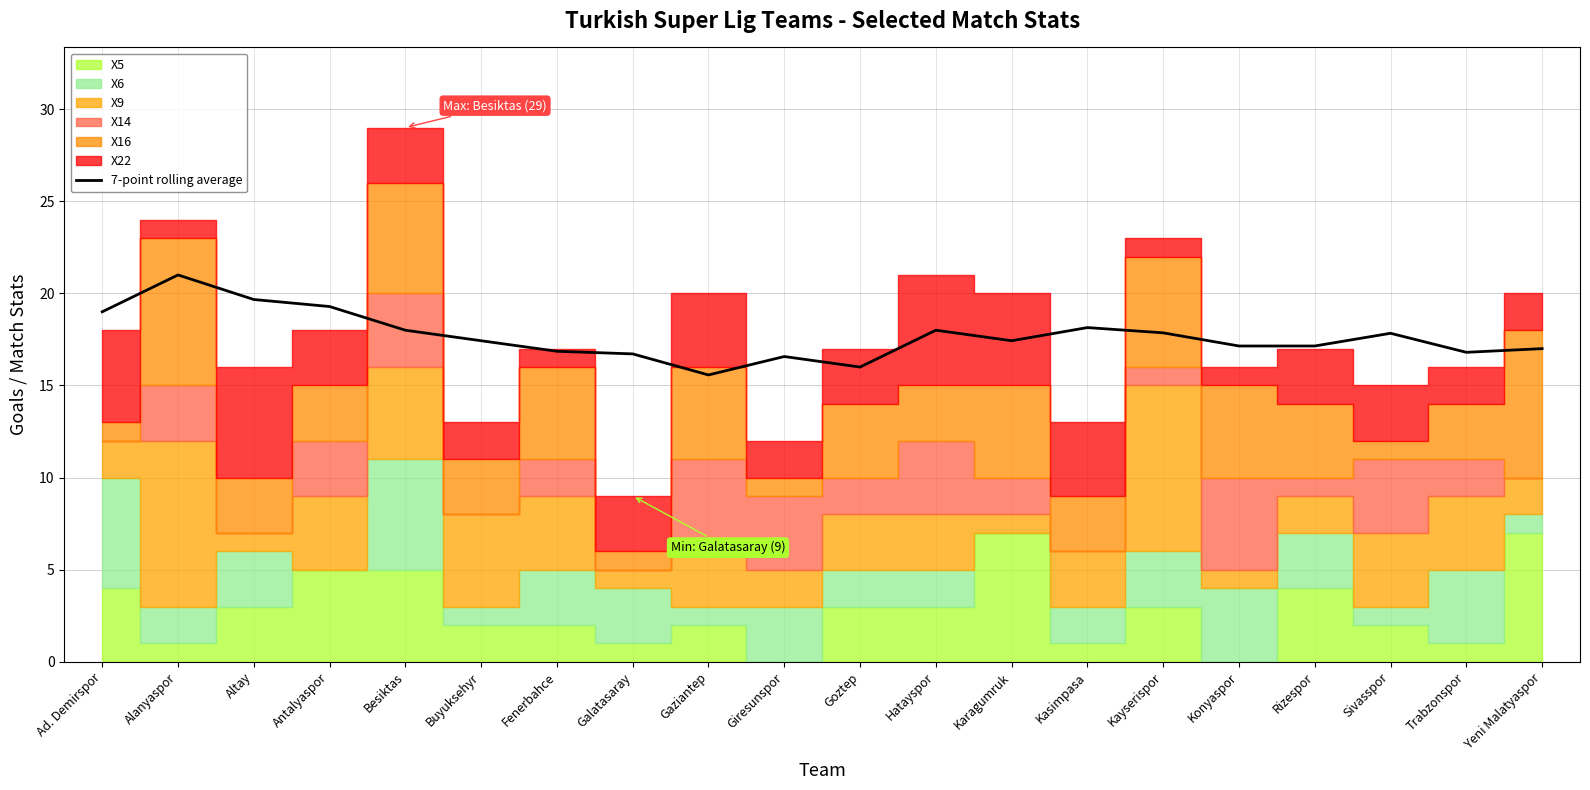

Count the number of values greater than 17.

13